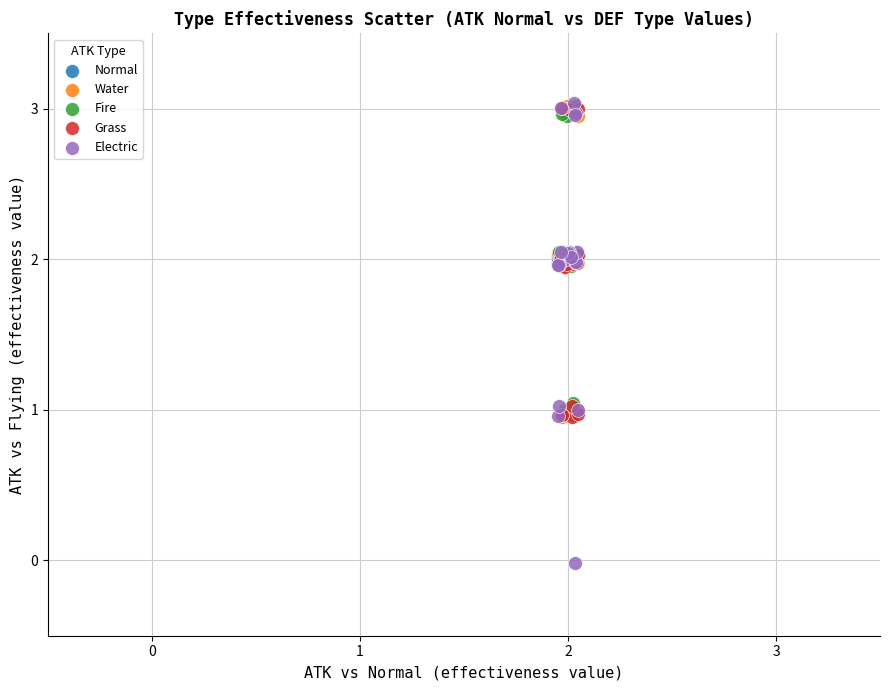

Which series reaches the minimum Y coordinate?

Electric